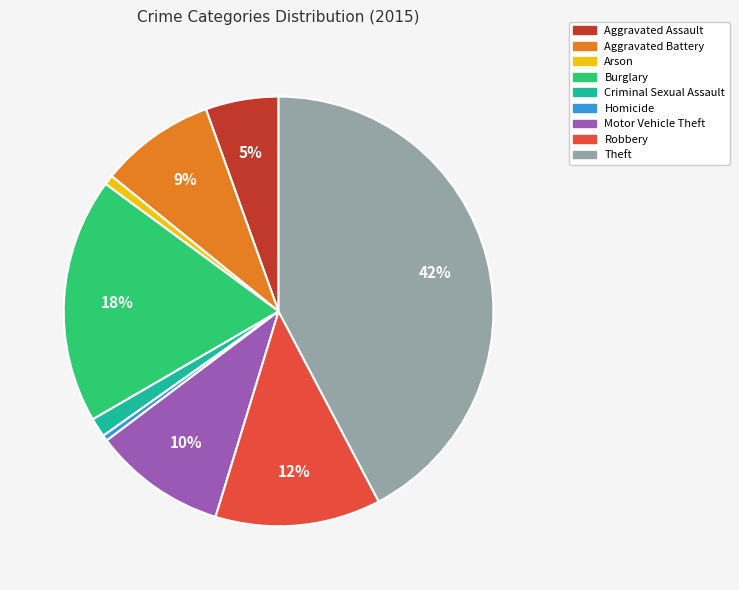

Is the sum of Theft and Motor Vehicle Theft greater than half?

Yes